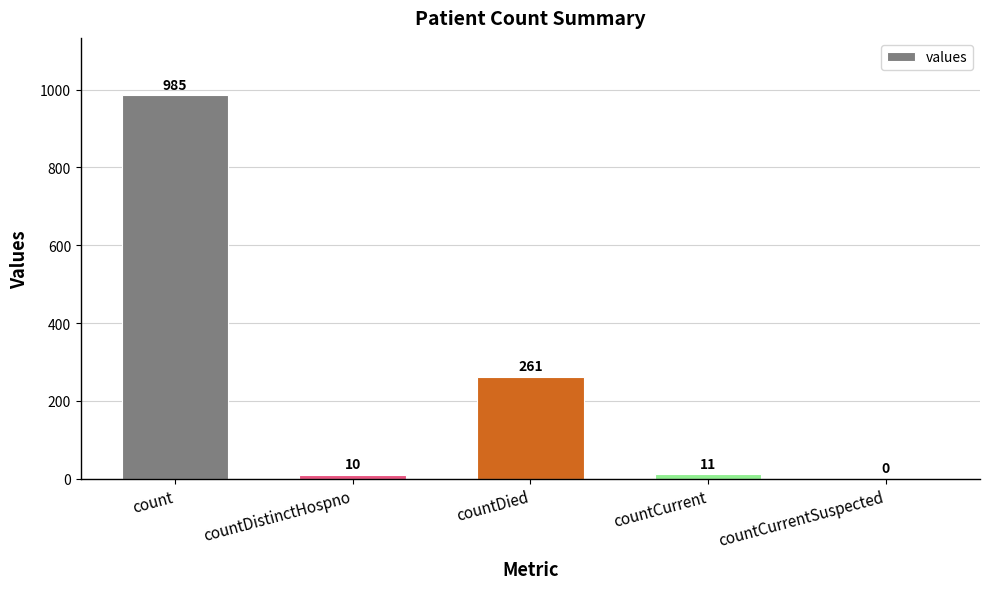

At which category does the chart reach its peak across all series?

count